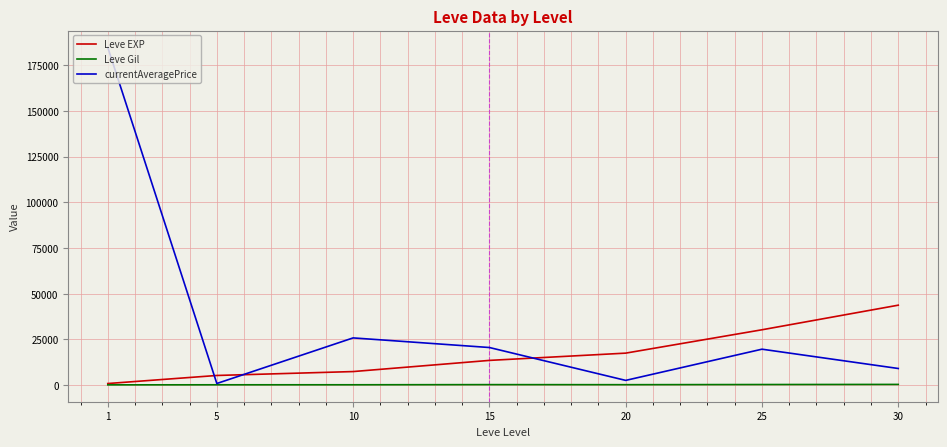

The value of Leve EXP at 10 is 7400.0. True or false?

True